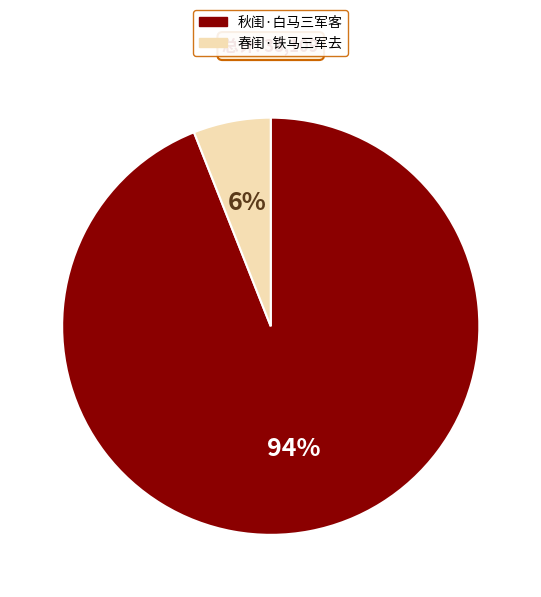

Combined, do 秋闺·白马三军客 and 春闺·铁马三军去 account for over 50%?

Yes